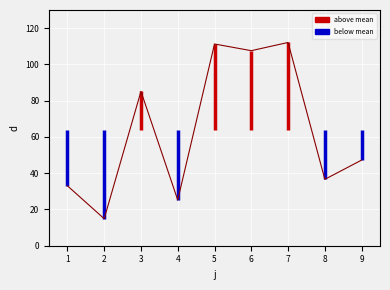

How many interior local peaks (higher than both neighbors) does the data have?

3